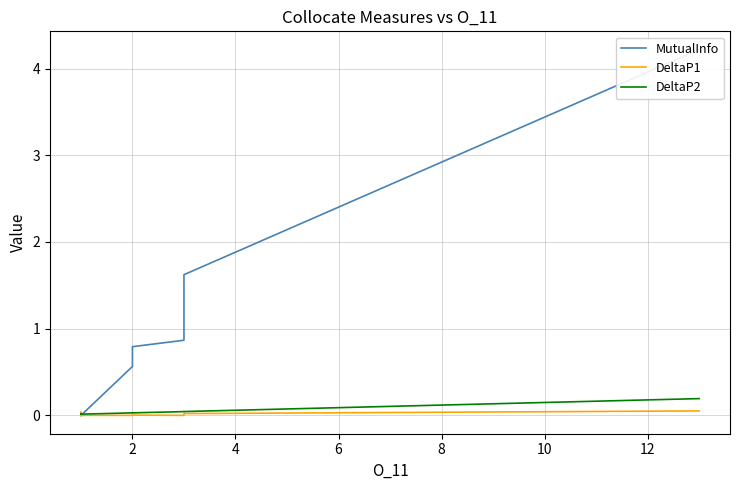

Is this an area chart (filled region under the line)?

No